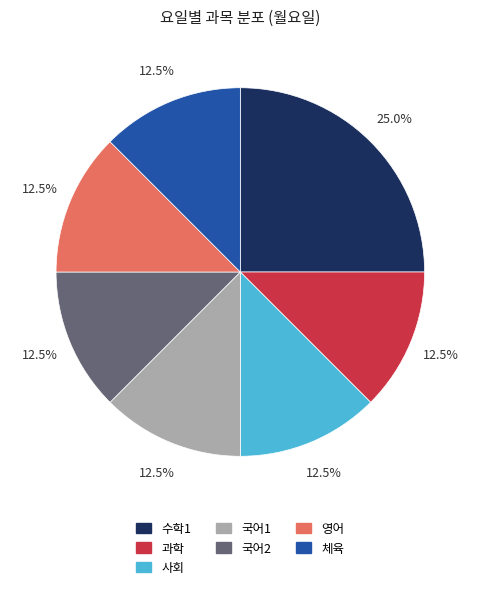

What percentage is NOT represented by 체육?

87.5%